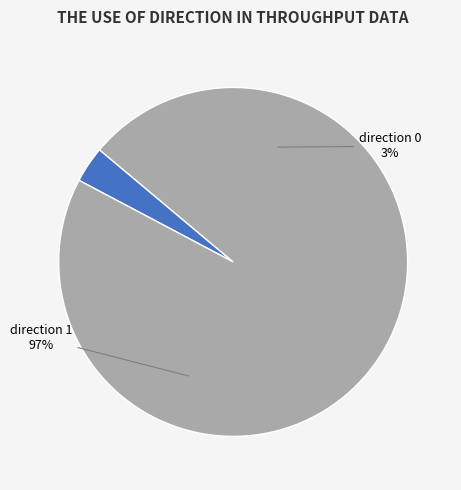

The 1 slice represents 99% of the pie. True or false?

False